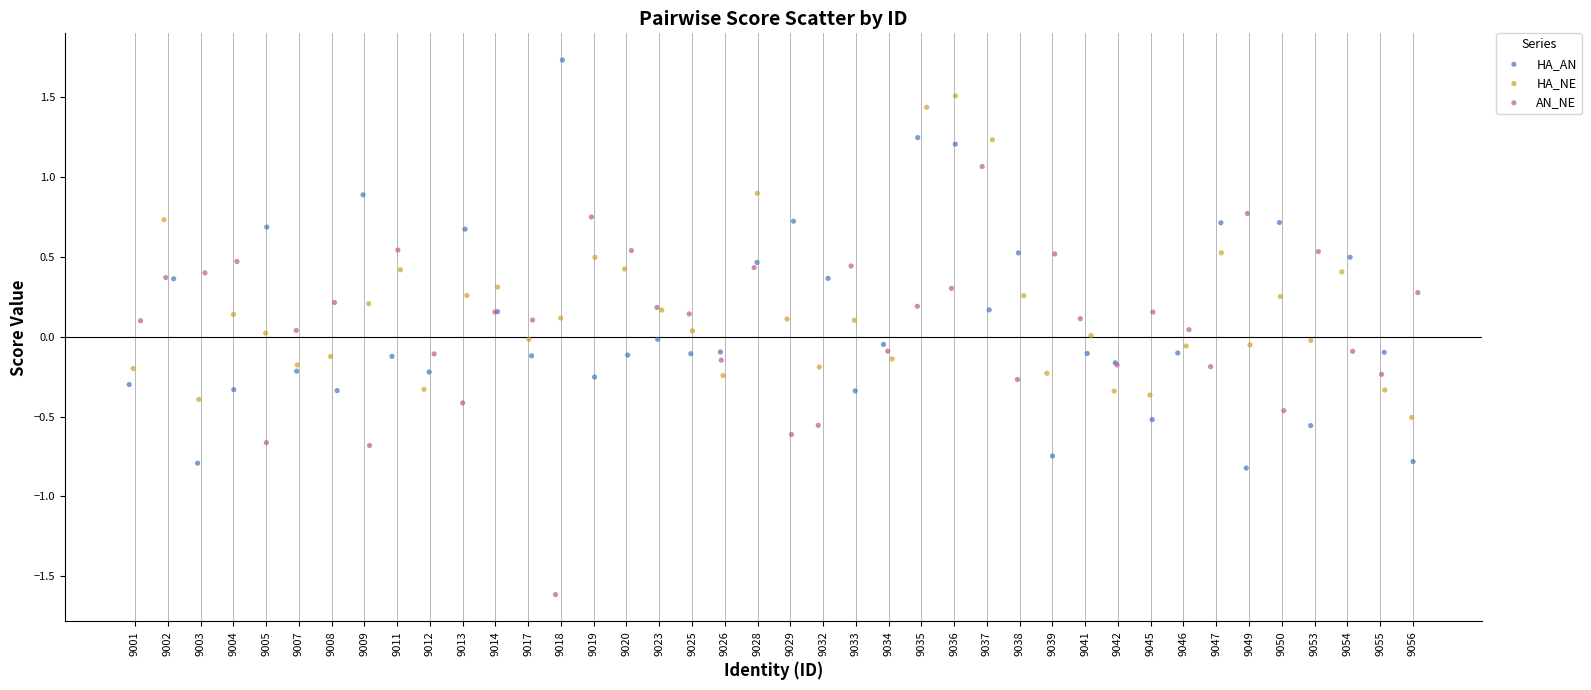

Which series has the largest Y range (max minus min)?

AN_NE